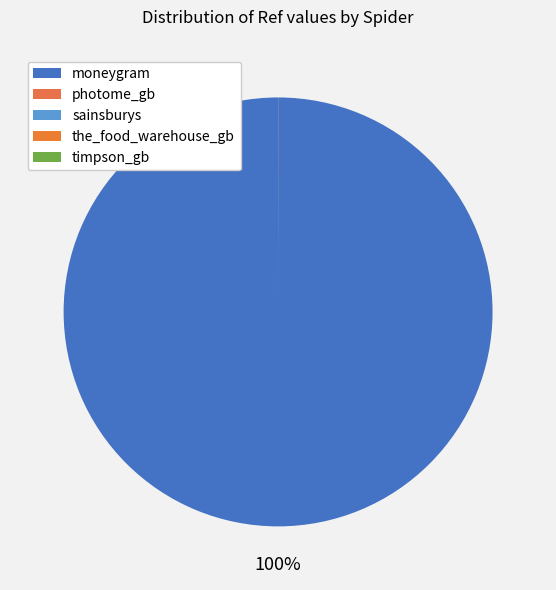

Is it true that sainsburys is 6% of the pie?

False